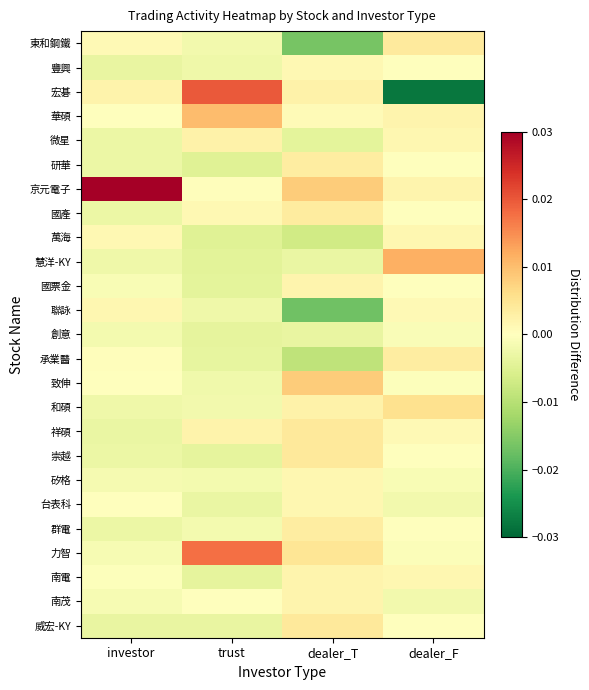

Which series has the largest range (max minus min)?

宏碁